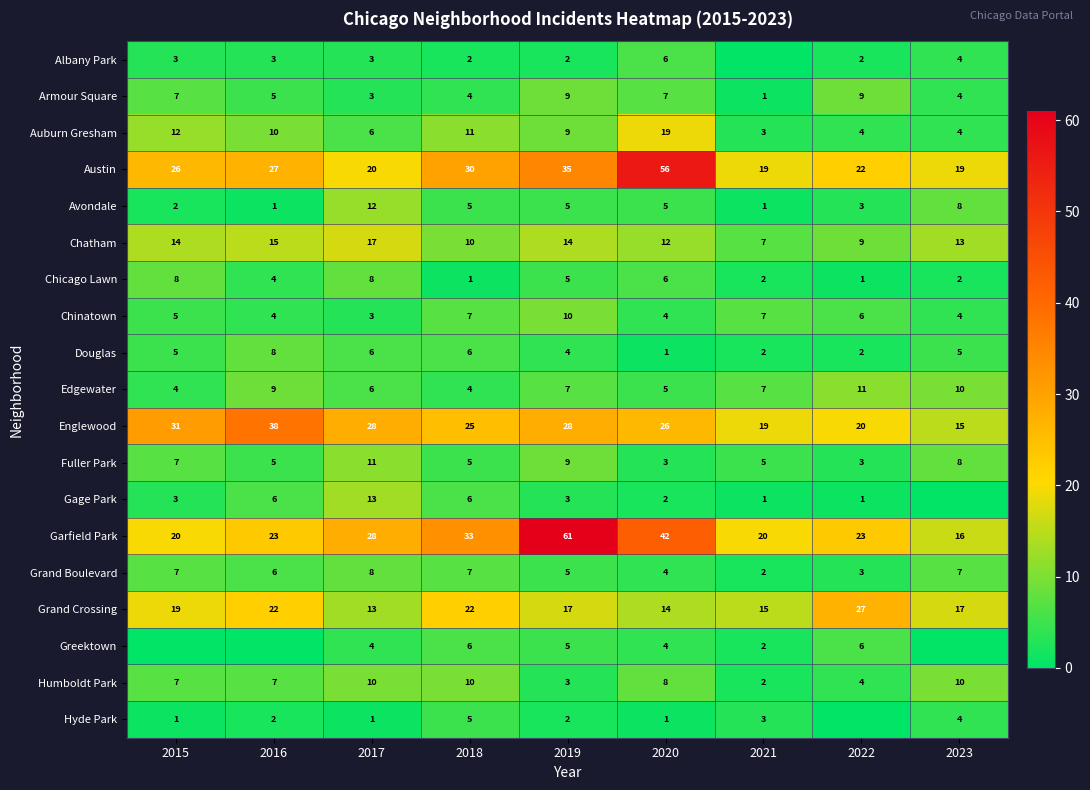

What is the difference between the second highest and minimum values in the Chatham series?

8